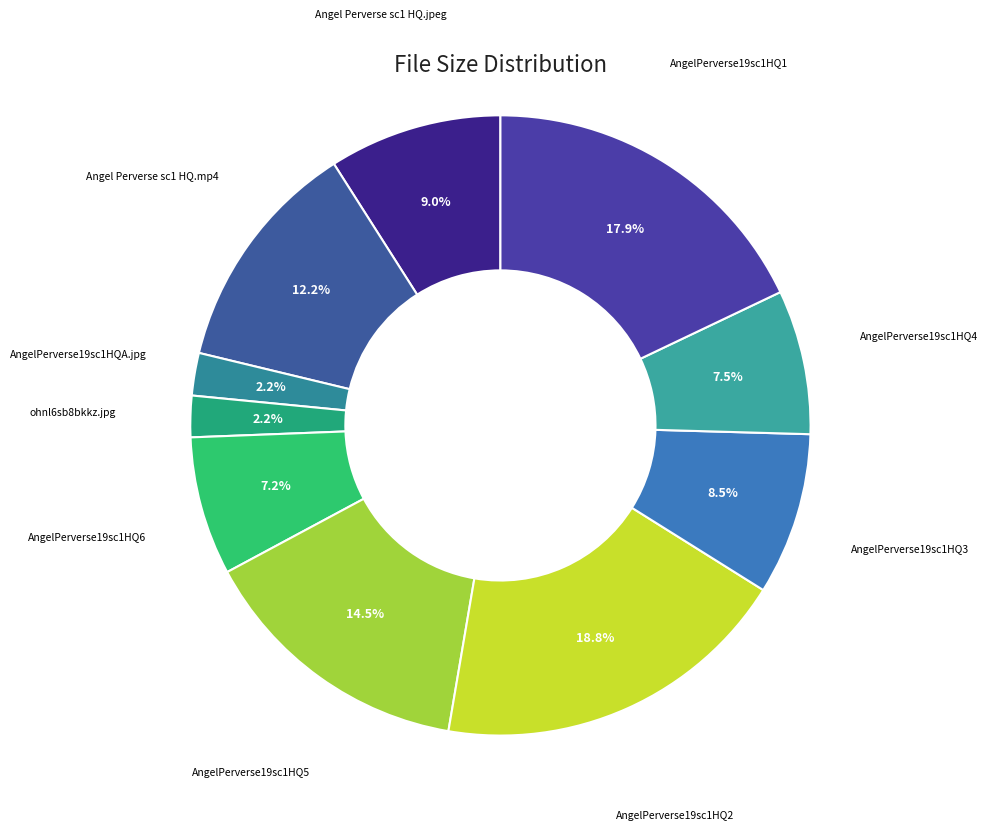

To the nearest percent, what is the average slice percentage?

10%